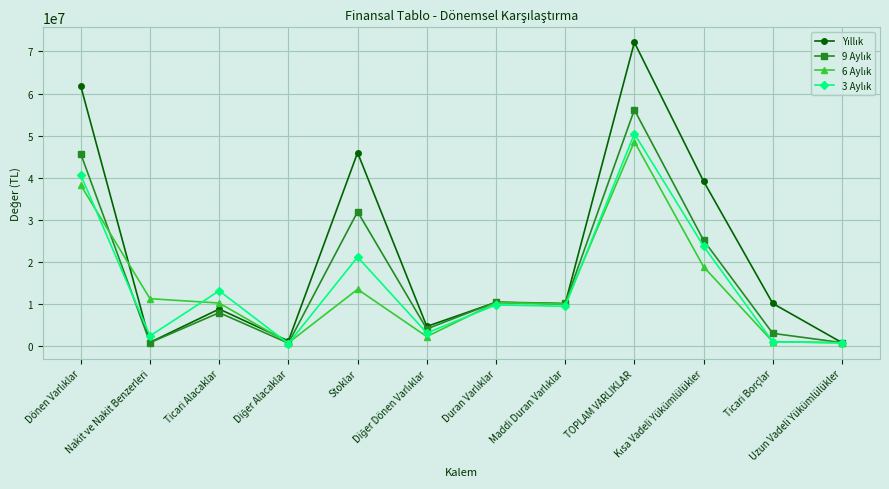

What is the greatest value displayed?

72132819